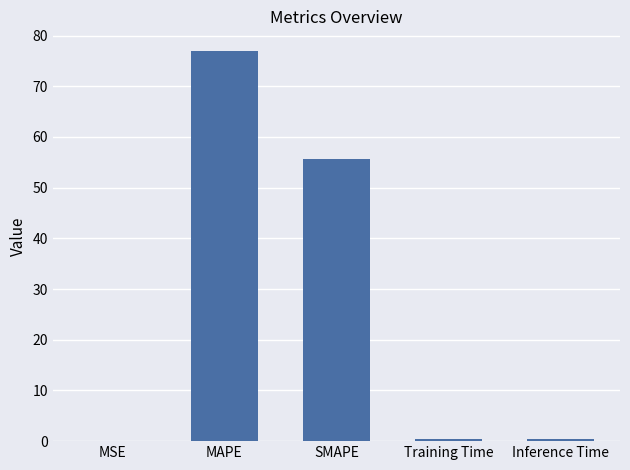

Which label corresponds to the largest value in the chart?

MAPE